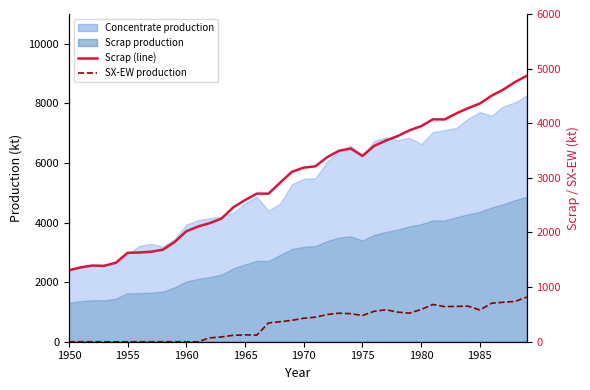

In SX-EW production, how many points are higher than both neighbors (excluding endpoints)?

5